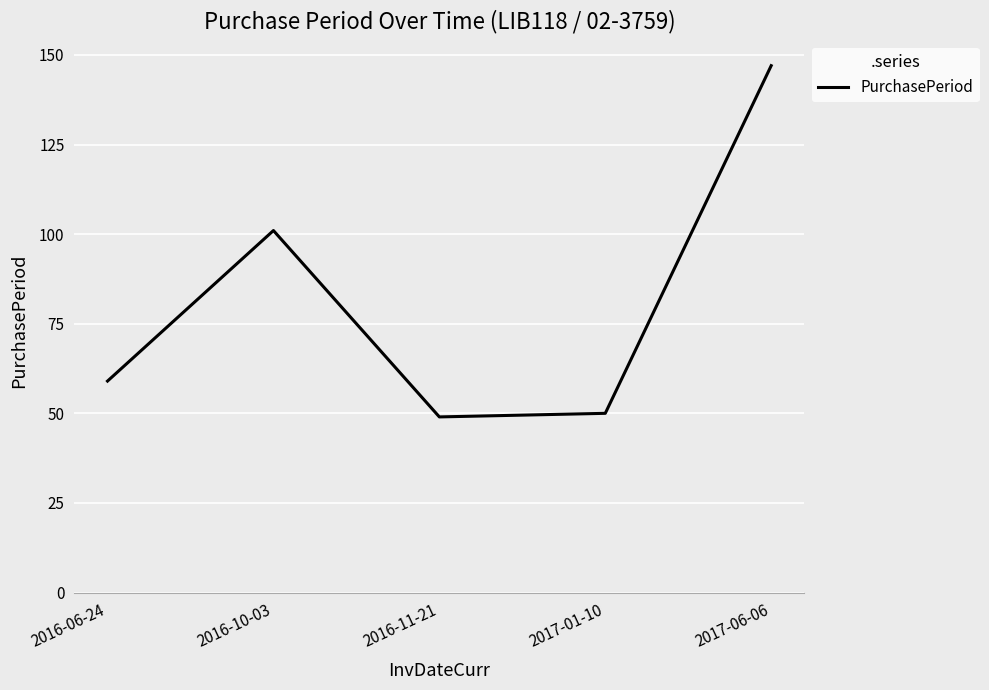

Which category has the highest value across all series?

2017-06-06